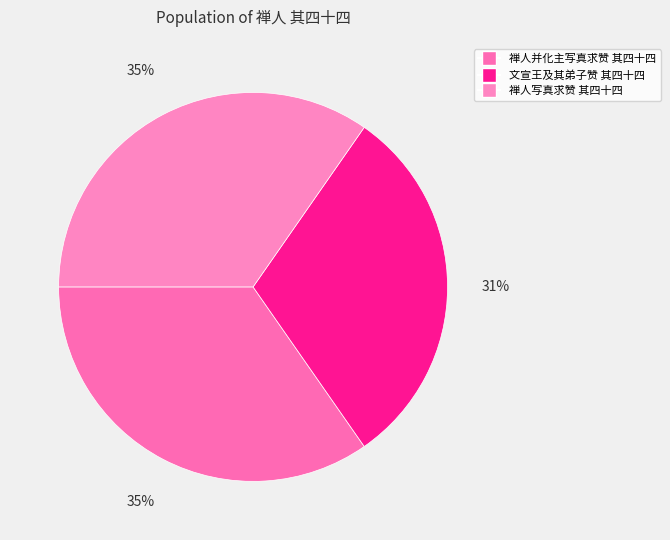

What percentage is the 文宣王及其弟子赞 其四十四 slice, to the nearest percent?

31%